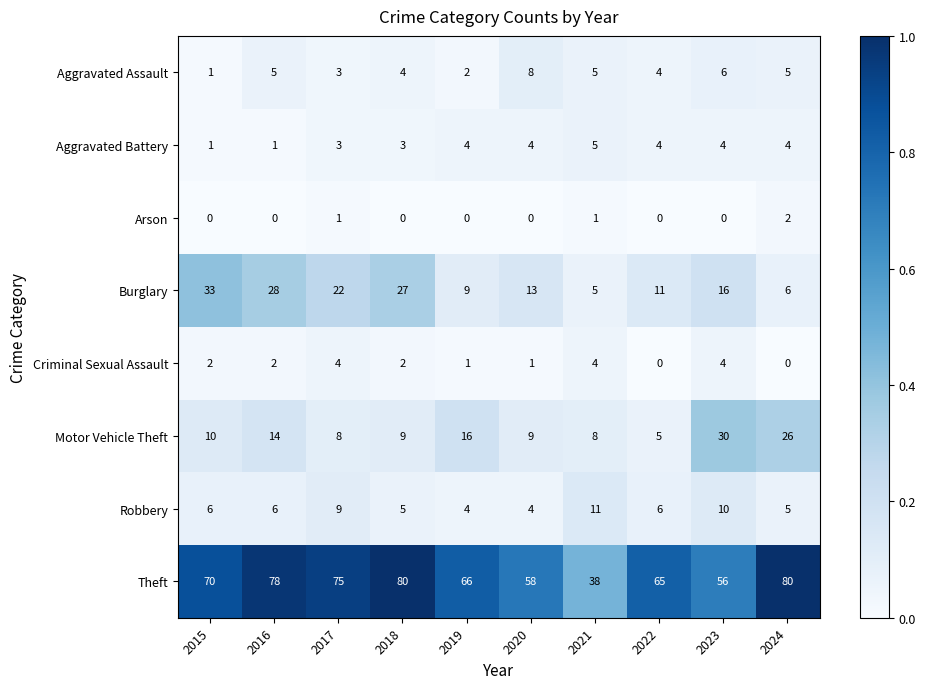

How many categories are shown in the chart?

10